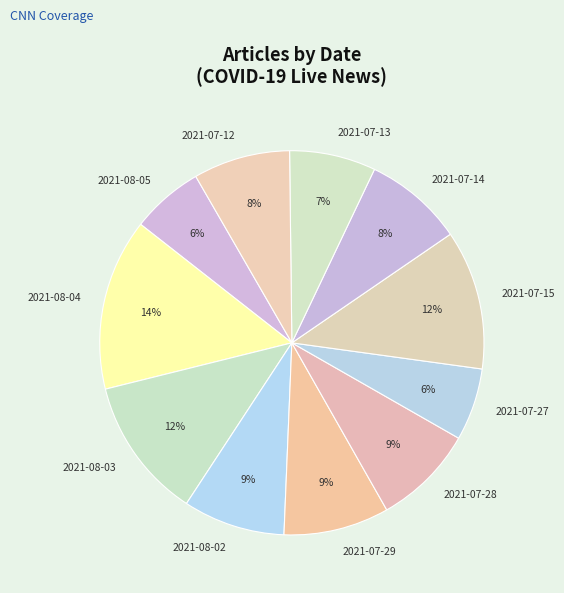

Is it true that 2021-07-28 is 1% of the pie?

False